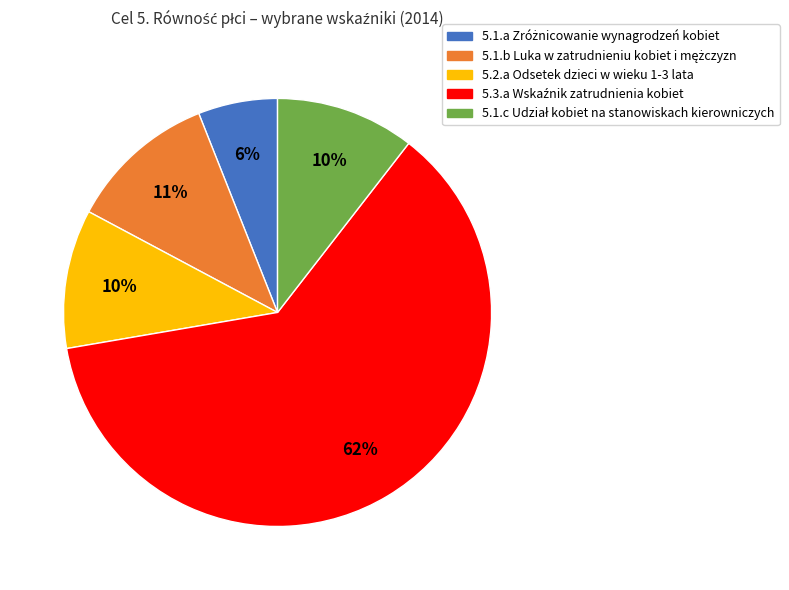

Is it true that 5.2.a Odsetek dzieci w wieku 1-3 lata is 17% of the pie?

False